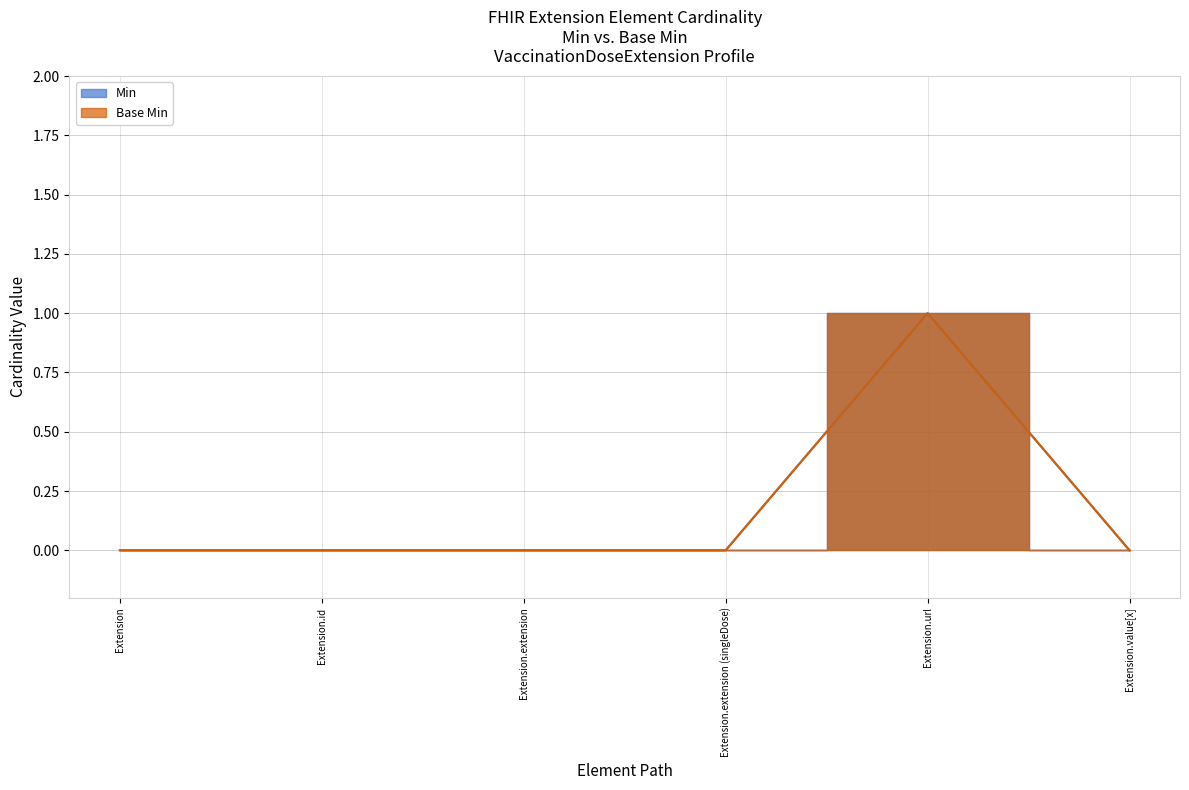

The Min series shows 0 at Extension.extension. True or false?

True